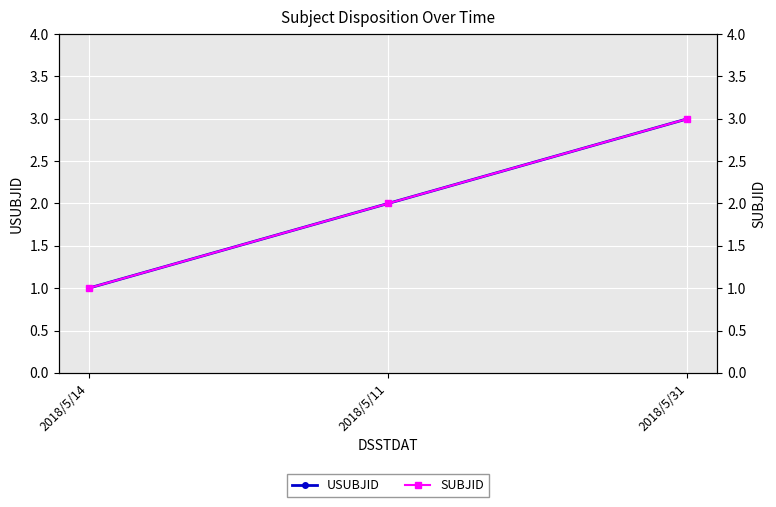

Which series has the widest spread of values?

USUBJID